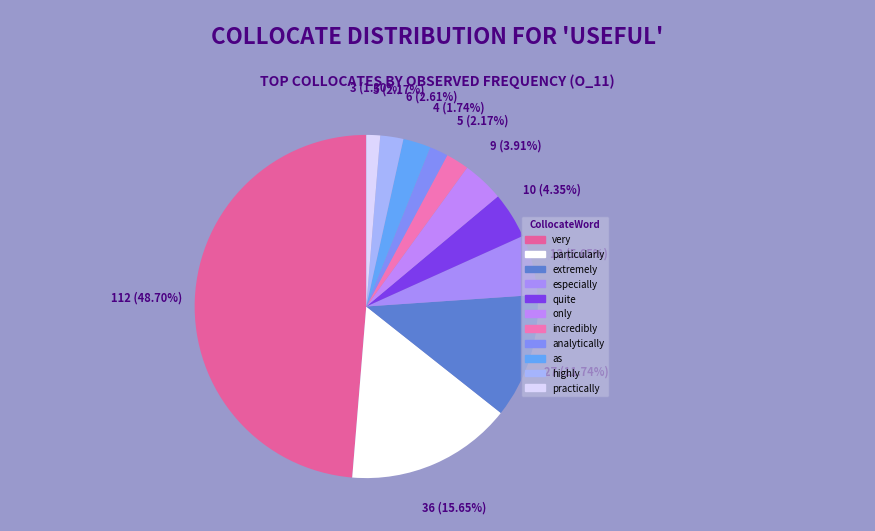

Count the number of slices in the pie.

11